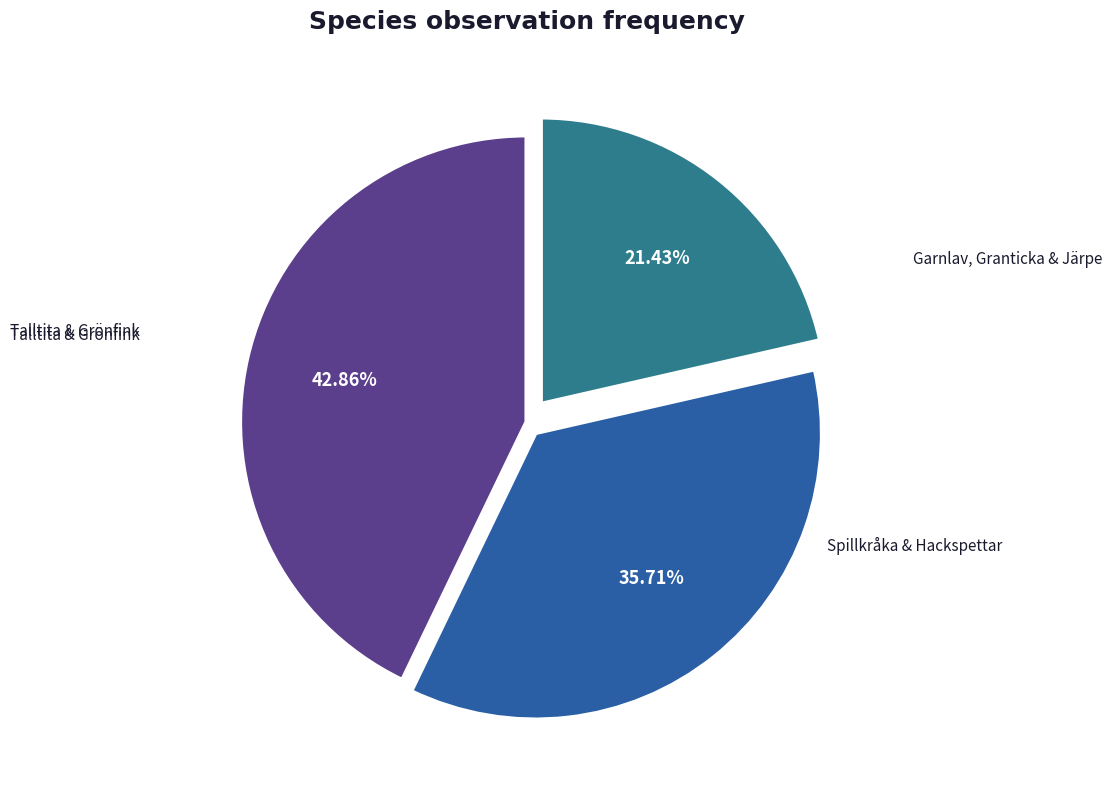

What is the largest slice in the pie chart?

Talltita